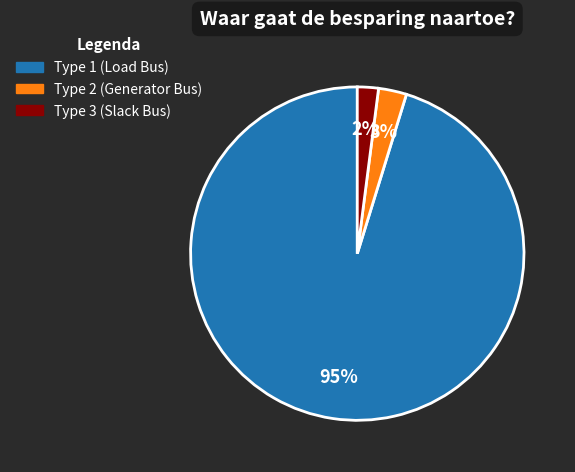

Is there a majority slice in this chart?

Yes